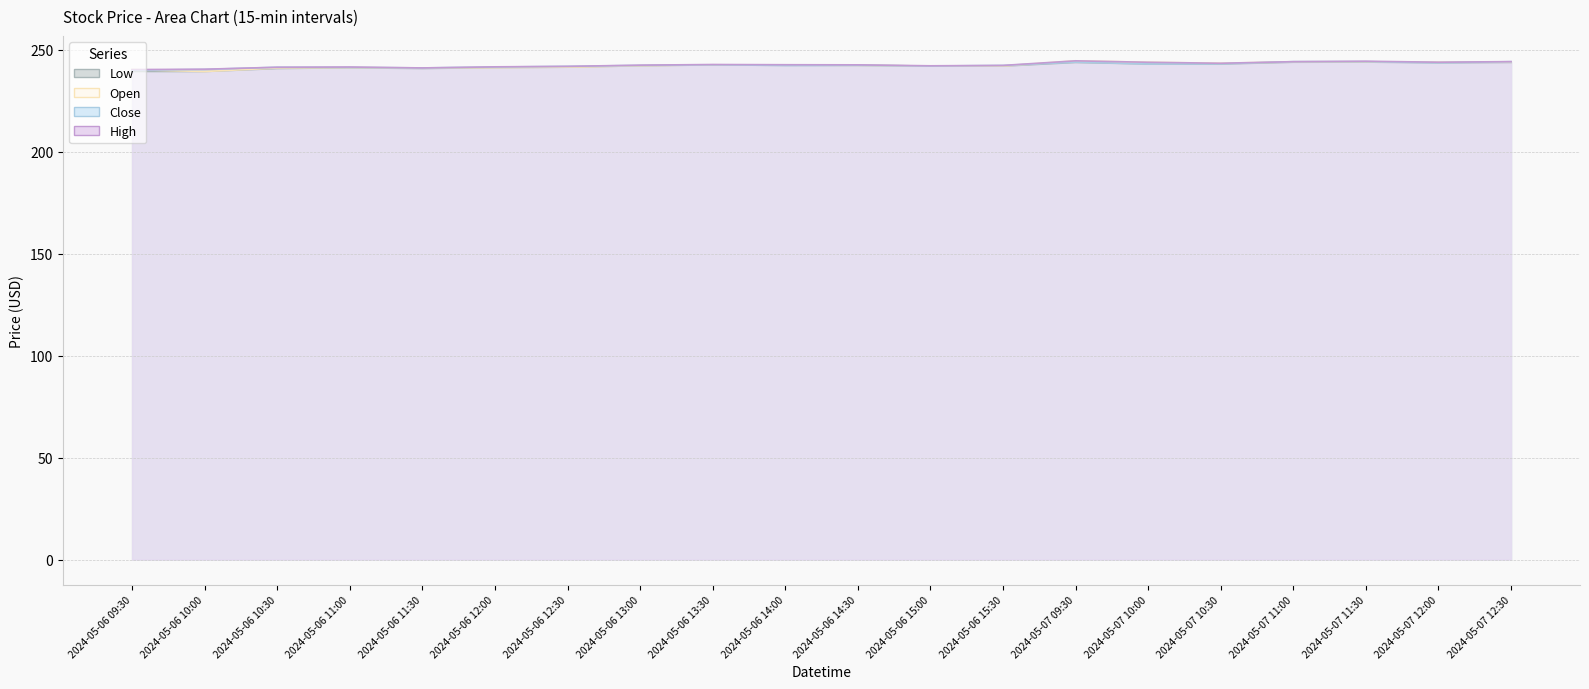

Reading left to right, extract all data points from this chart.

High: 240.2	240.4	241.4	241.5	241.0	241.6	241.8	242.4	242.7	242.6	242.5	242.1	242.2	244.5	243.8	243.3	244.1	244.3	243.8	244.1
Low: 239.3	239.3	240.7	241.1	240.7	241.2	241.4	242.1	242.5	242.3	242.3	241.9	241.9	243.7	243.0	242.9	243.8	243.9	243.6	243.7
Open: 240.2	239.3	241.0	241.2	240.9	241.2	241.4	242.1	242.6	242.4	242.3	241.9	241.9	244.5	243.8	243.3	244.0	244.0	243.8	243.9
Close: 239.9	240.3	241.4	241.3	241.0	241.5	241.8	242.2	242.5	242.3	242.3	241.9	242.2	243.9	243.0	243.0	244.1	244.1	243.6	244.1